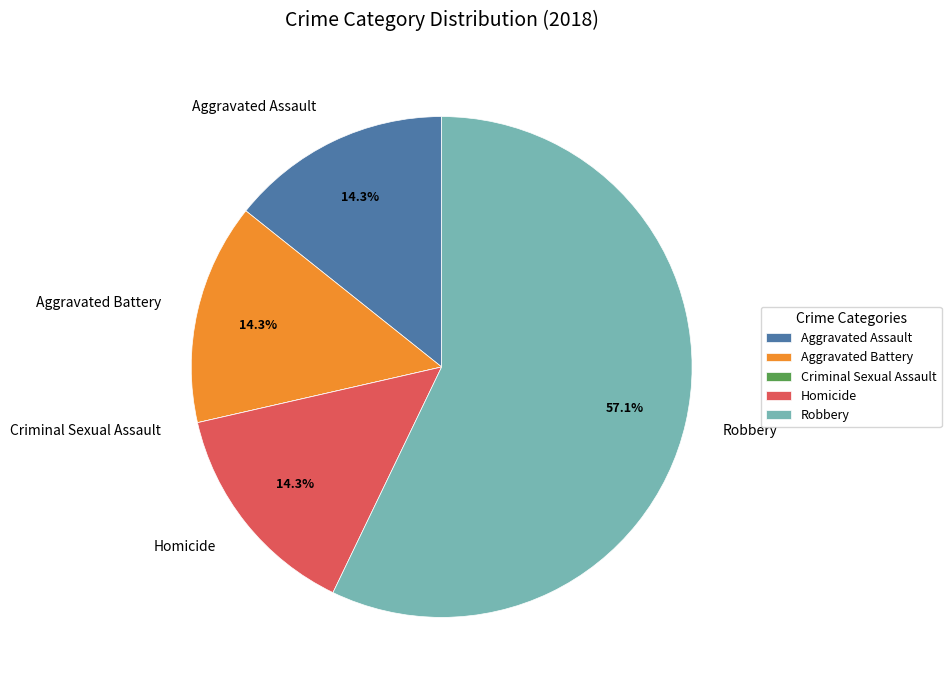

Which slice is the largest?

Robbery